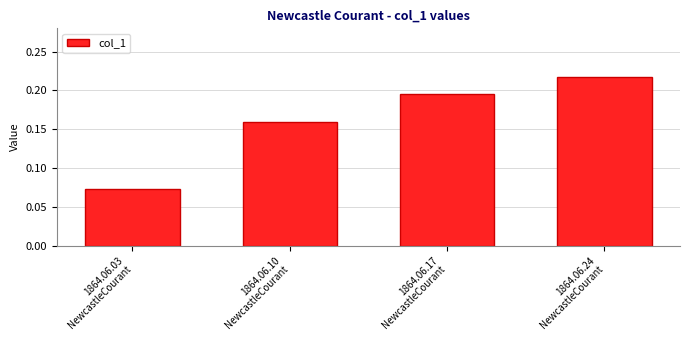

List the labels in order of value, smallest first.

1864.06.03
NewcastleCourant, 1864.06.10
NewcastleCourant, 1864.06.17
NewcastleCourant, 1864.06.24
NewcastleCourant